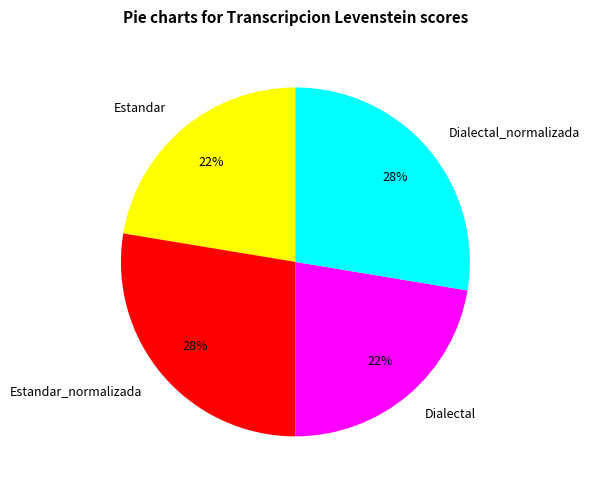

Is it true that Dialectal_normalizada is 20% of the pie?

False